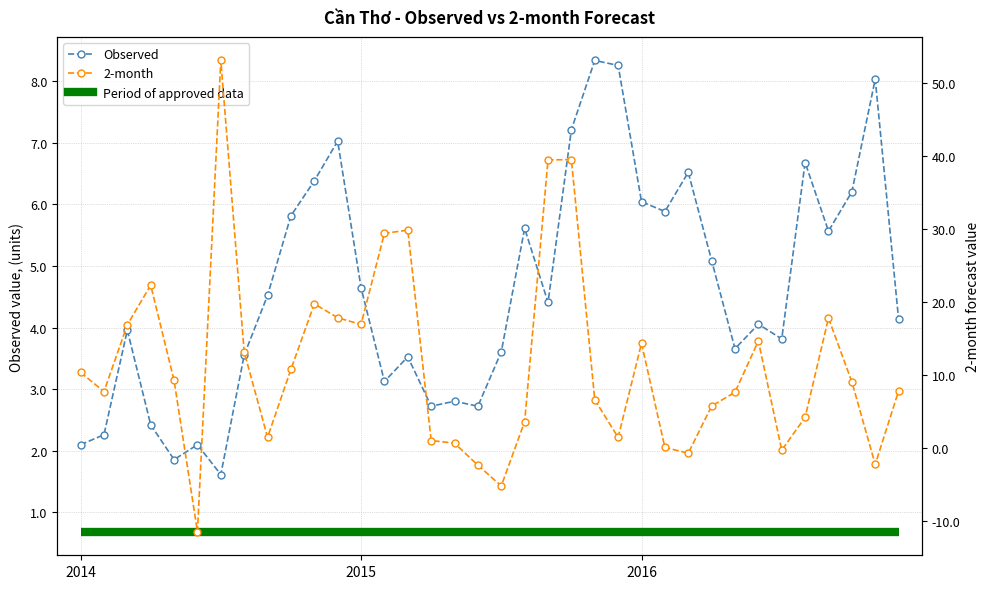

Is this an area chart (filled region under the line)?

No